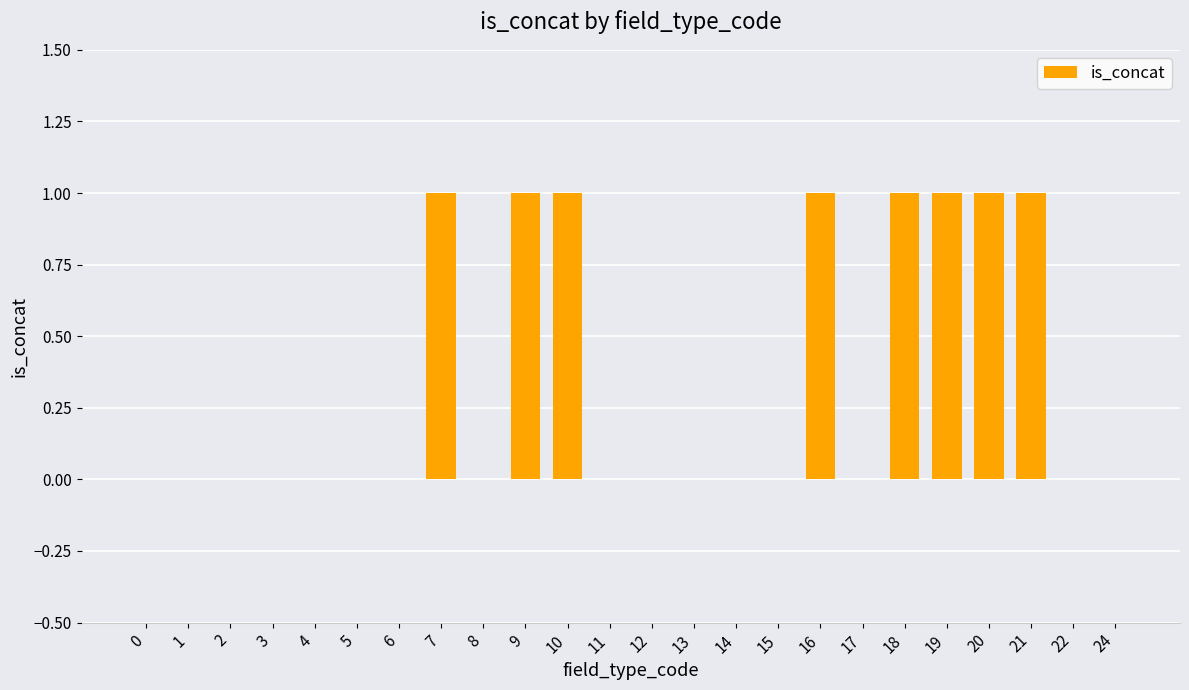

Reading left to right, list all the values displayed in this chart.

0	0	0	0	0	0	0	1	0	1	1	0	0	0	0	0	1	0	1	1	1	1	0	0